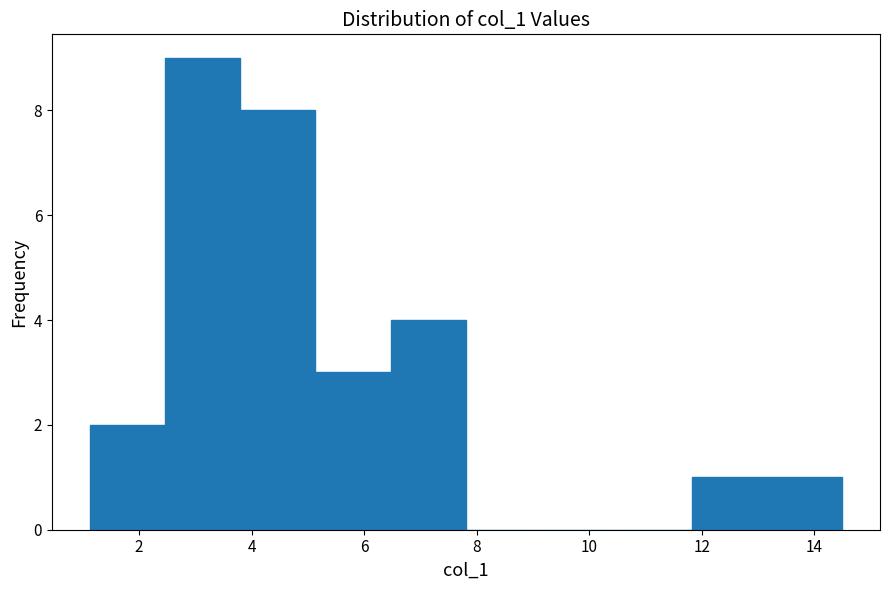

Over which range of the x-axis is the bar tallest?

2.4 to 3.8